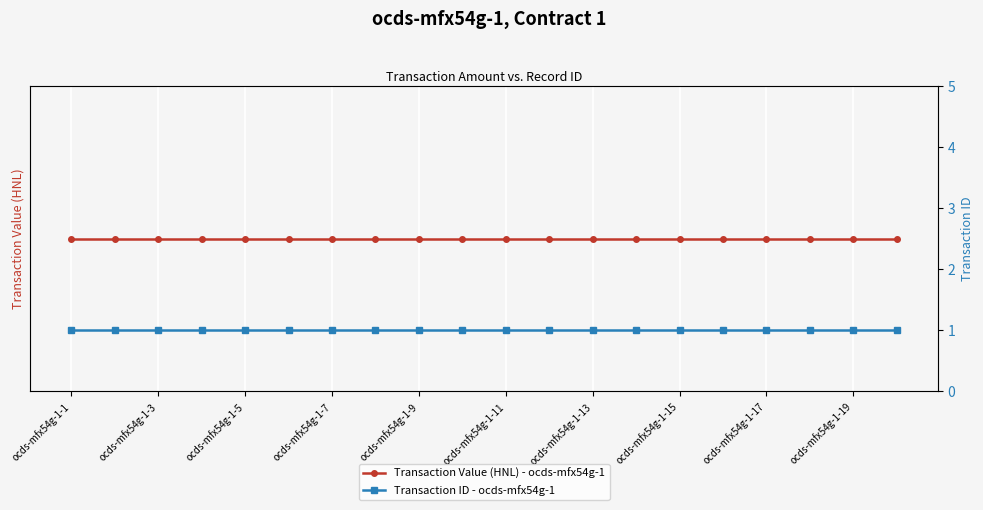

What are all the series names shown in the legend?

Transaction Value (HNL) - ocds-mfx54g-1, Transaction ID - ocds-mfx54g-1